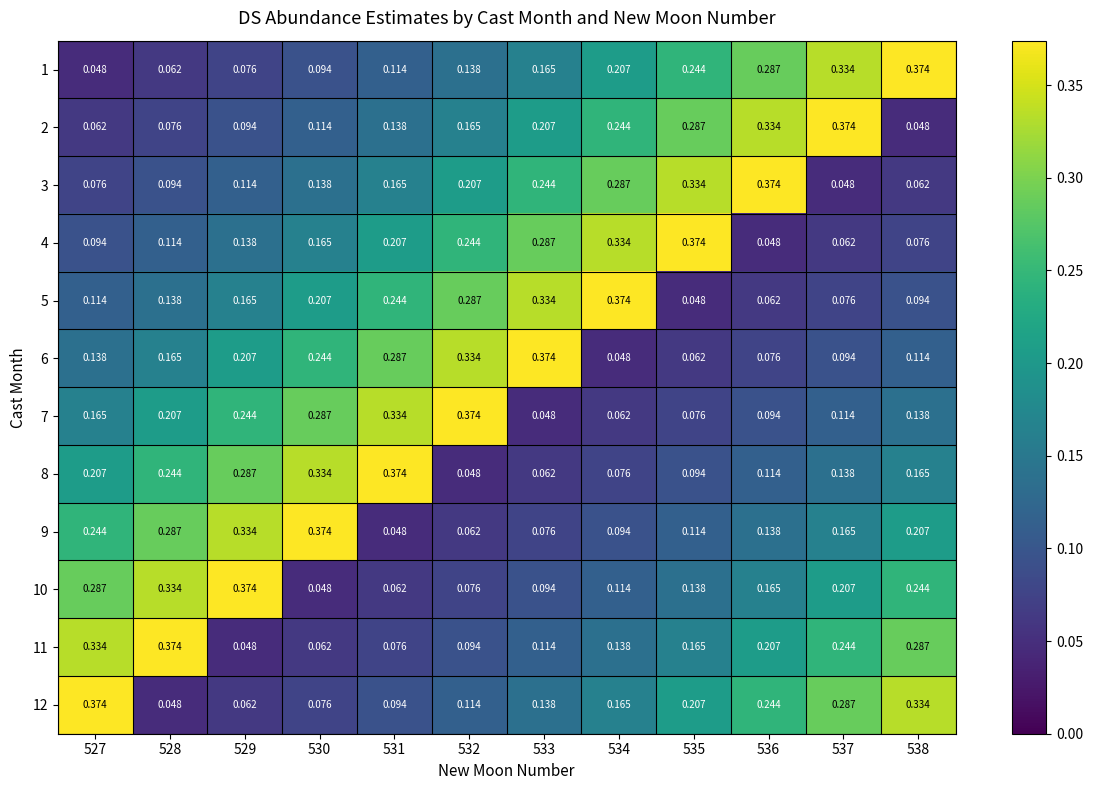

How many distinct data groups are displayed?

12